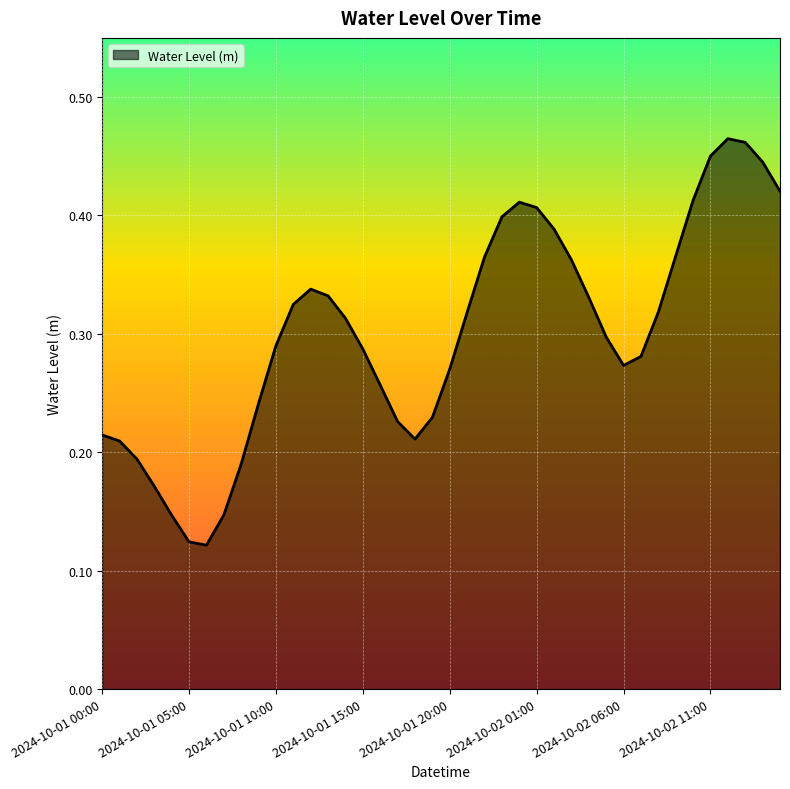

What is the minimum value shown in the chart?

0.1